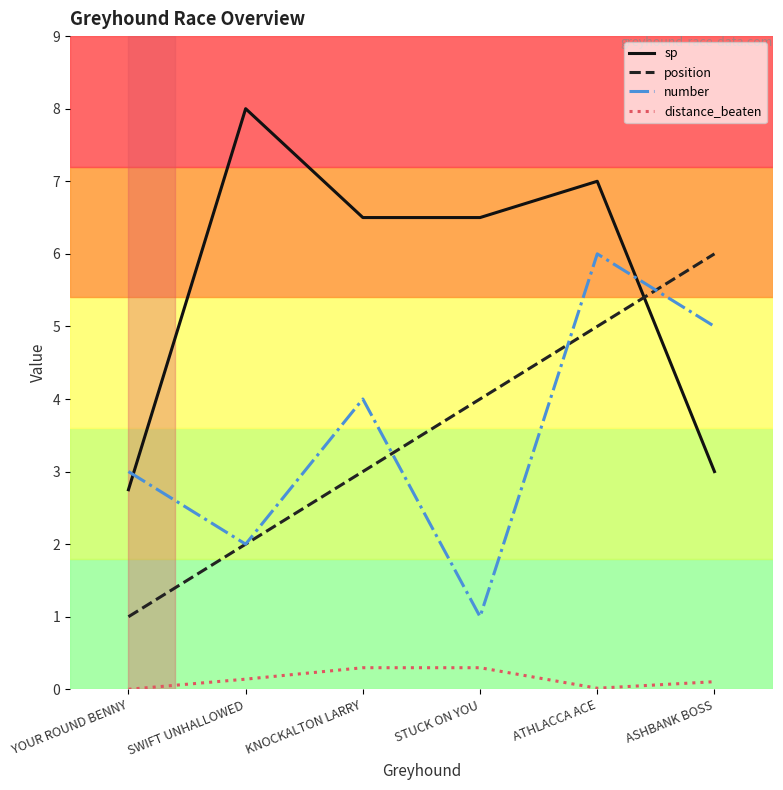

Which category has the highest value in the sp series?

SWIFT UNHALLOWED